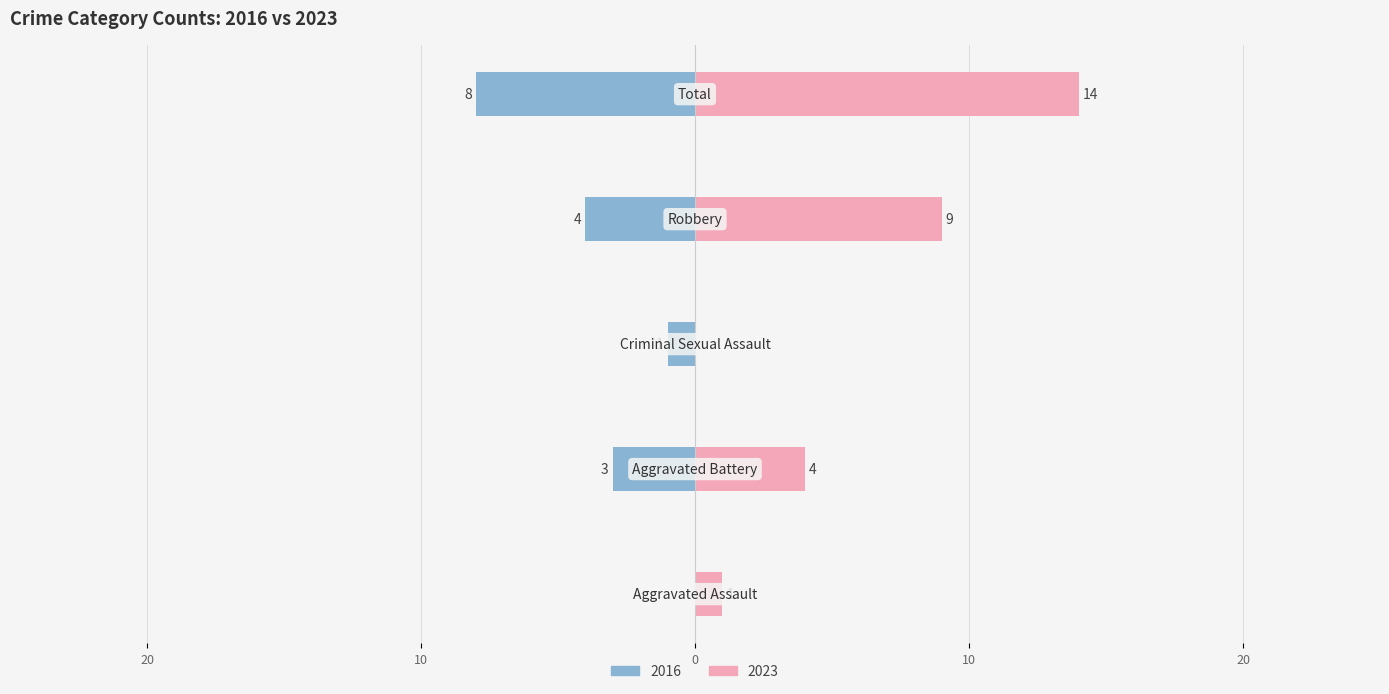

List the series in order of their peak value, lowest first.

Left (earlier years), Right (later years)